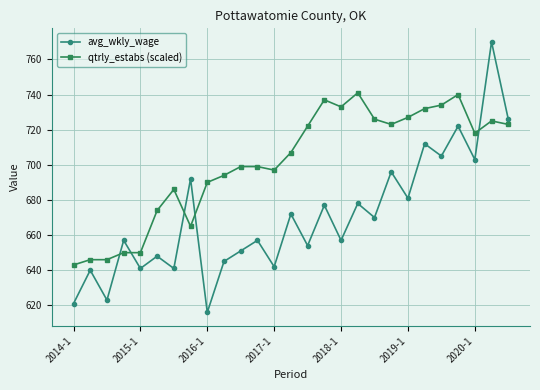

What is the minimum value for avg_wkly_wage?

616